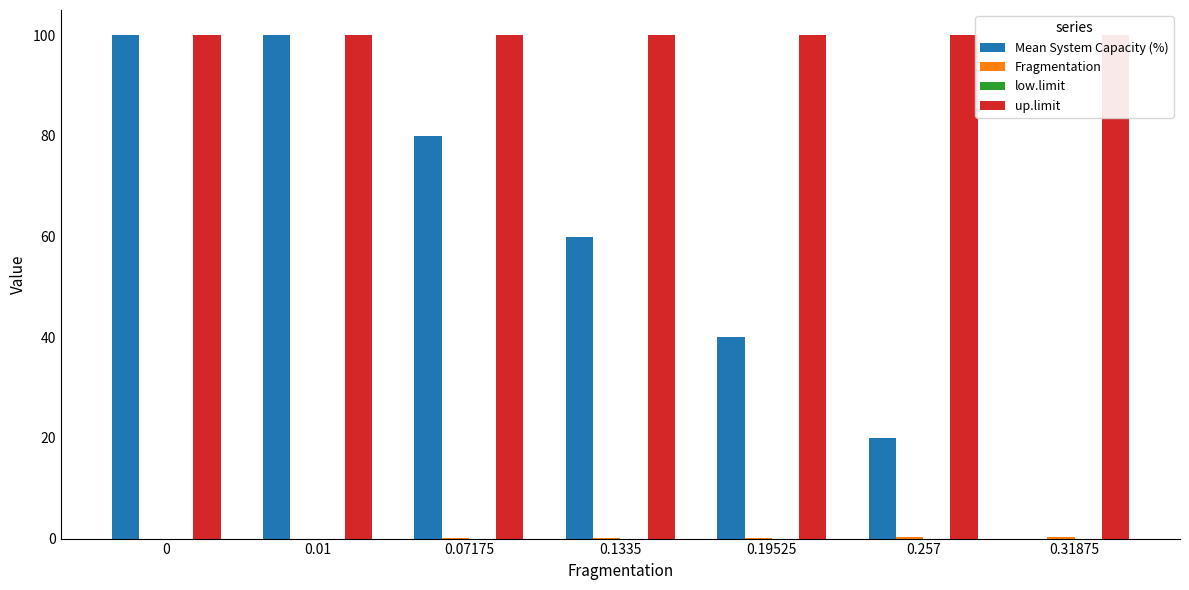

At 0, list the series in order from smallest to largest.

Fragmentation, low.limit, Mean System Capacity (%), up.limit